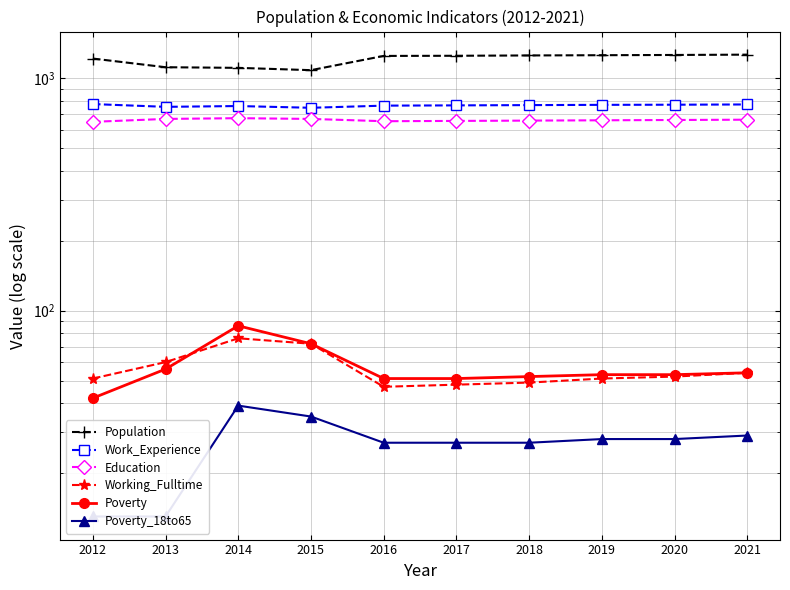

Which category has the highest value in the Population series?

2021